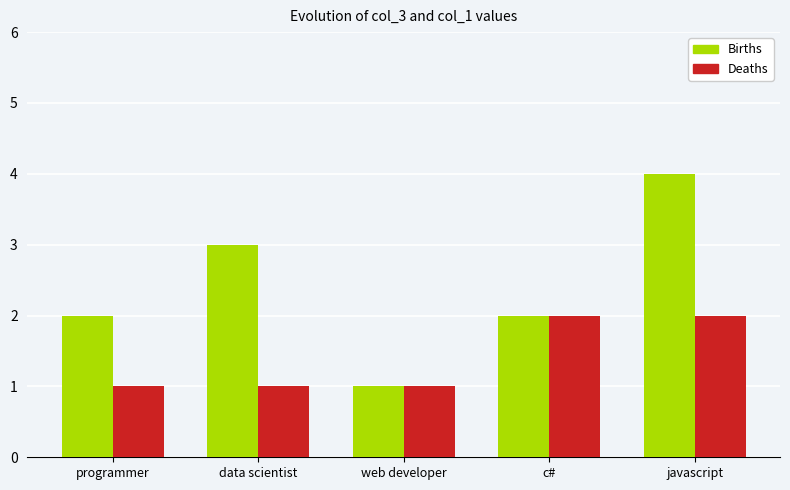

Which series has the largest total across all categories?

Births